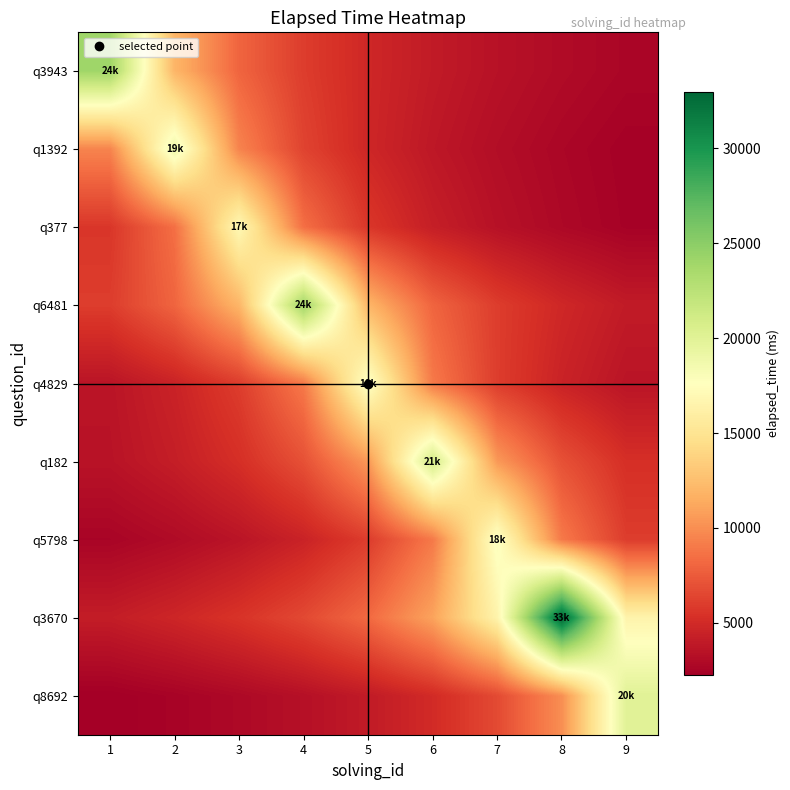

Reading right to left, extract all data points from this chart.

q3943: 9=2666.7	8=3000.0	7=3428.6	6=4000.0	5=4800.0	4=6000.0	3=8000.0	2=12000.0	1=24000.0
q1392: 9=2375.0	8=2714.3	7=3166.7	6=3800.0	5=4750.0	4=6333.3	3=9500.0	2=19000.0	1=9500.0
q377: 9=2428.6	8=2833.3	7=3400.0	6=4250.0	5=5666.7	4=8500.0	3=17000.0	2=8500.0	1=5666.7
q6481: 9=4000.0	8=4800.0	7=6000.0	6=8000.0	5=12000.0	4=24000.0	3=12000.0	2=8000.0	1=6000.0
q4829: 9=3600.0	8=4500.0	7=6000.0	6=9000.0	5=18000.0	4=9000.0	3=6000.0	2=4500.0	1=3600.0
q182: 9=5250.0	8=7000.0	7=10500.0	6=21000.0	5=10500.0	4=7000.0	3=5250.0	2=4200.0	1=3500.0
q5798: 9=6000.0	8=9000.0	7=18000.0	6=9000.0	5=6000.0	4=4500.0	3=3600.0	2=3000.0	1=2571.4
q3670: 9=16500.0	8=33000.0	7=16500.0	6=11000.0	5=8250.0	4=6600.0	3=5500.0	2=4714.3	1=4125.0
q8692: 9=20000.0	8=10000.0	7=6666.7	6=5000.0	5=4000.0	4=3333.3	3=2857.1	2=2500.0	1=2222.2